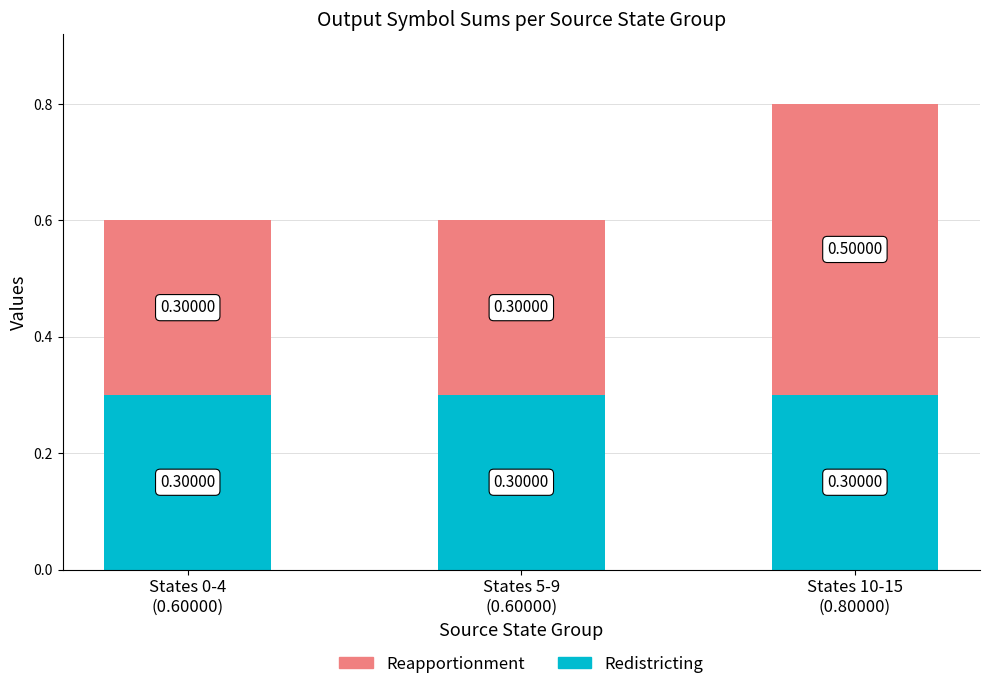

What is the sum of all Redistricting values?

0.9